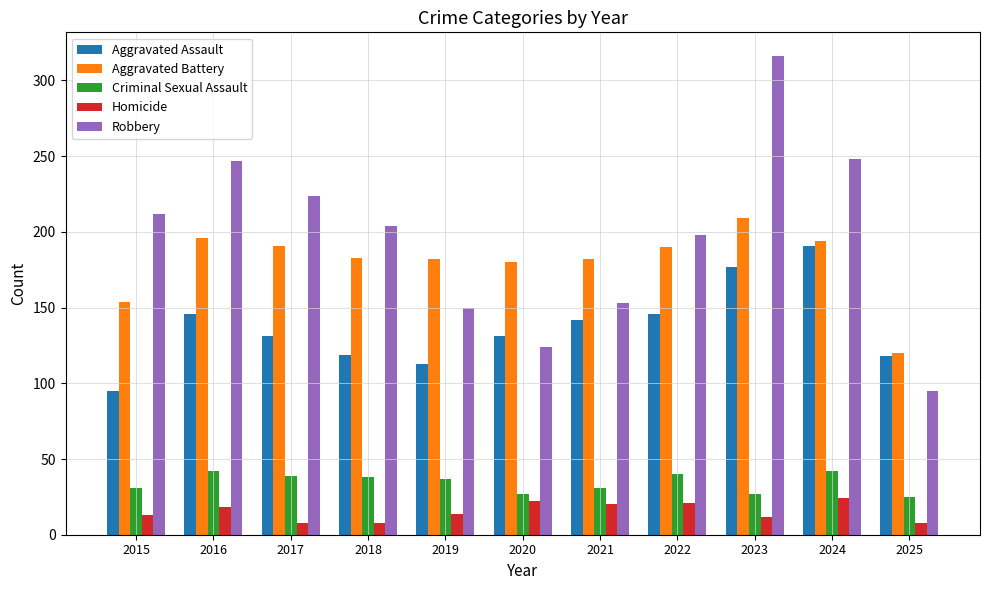

What is the average value of the Robbery series?

197